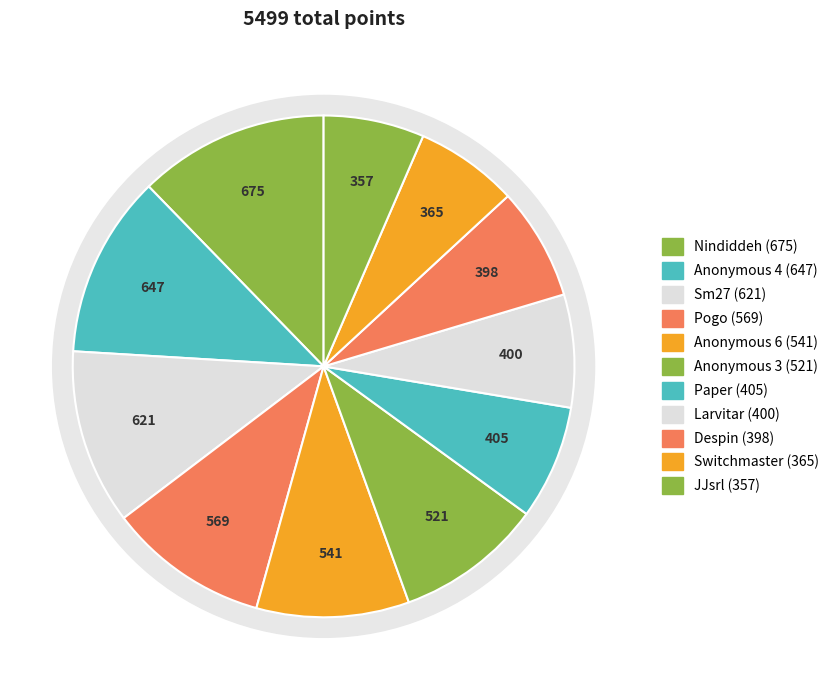

To the nearest percent, what is the difference between the largest and smallest slice percentages?

6%